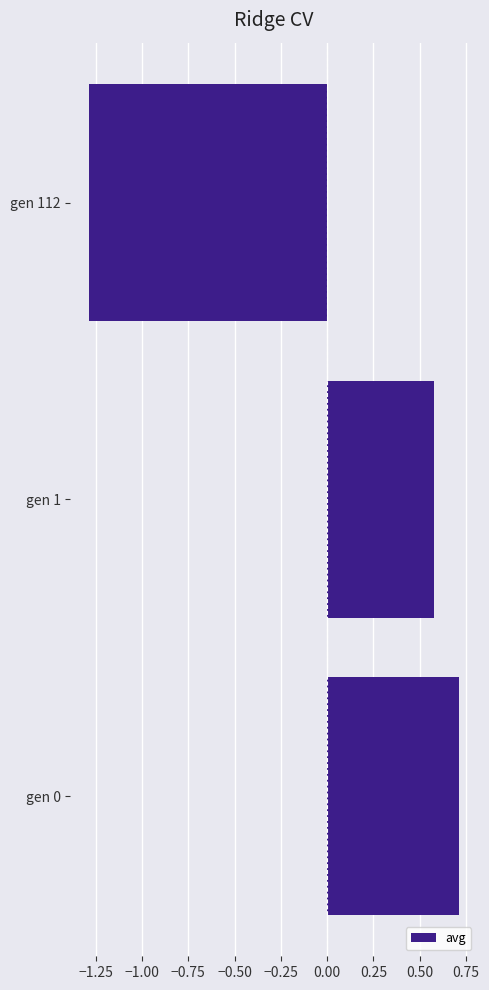

List the labels in order of value, largest first.

gen 0, gen 1, gen 112